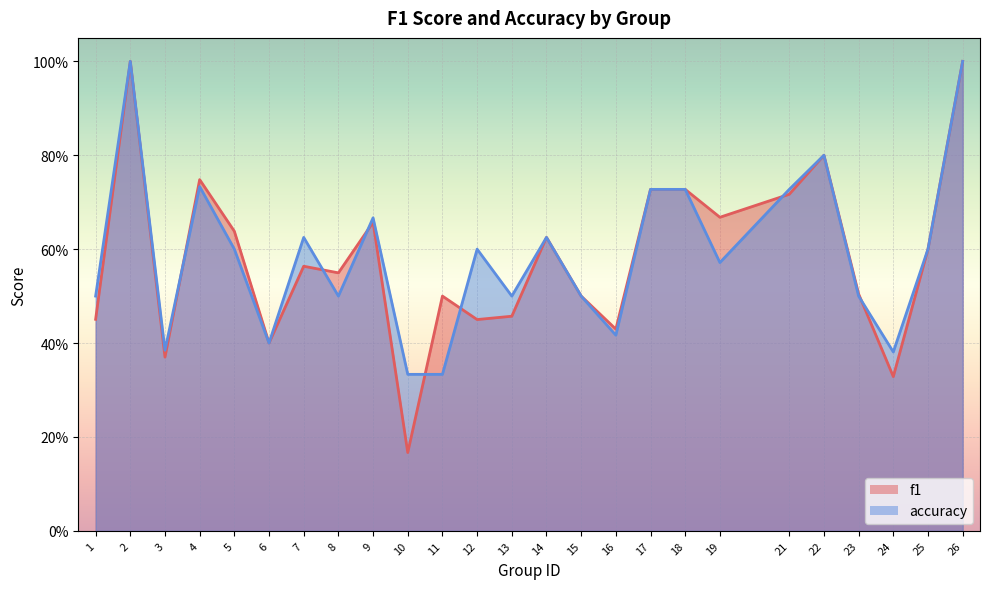

At which category does accuracy reach its first local peak?

2